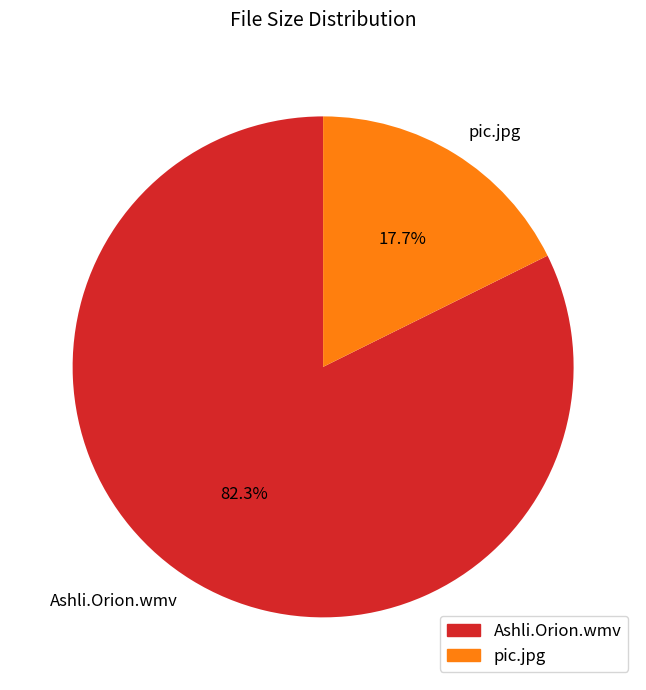

Is the sum of pic.jpg and Ashli.Orion.wmv greater than half?

Yes